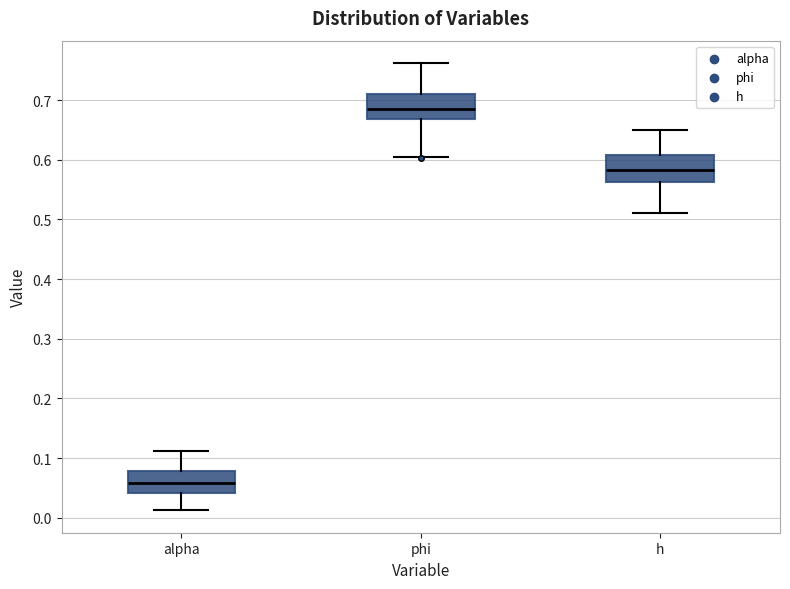

Where does the median line of the box for h sit on the y-axis? The values are not printed on the chart, so give them approximately, as read against the axis.

0.58